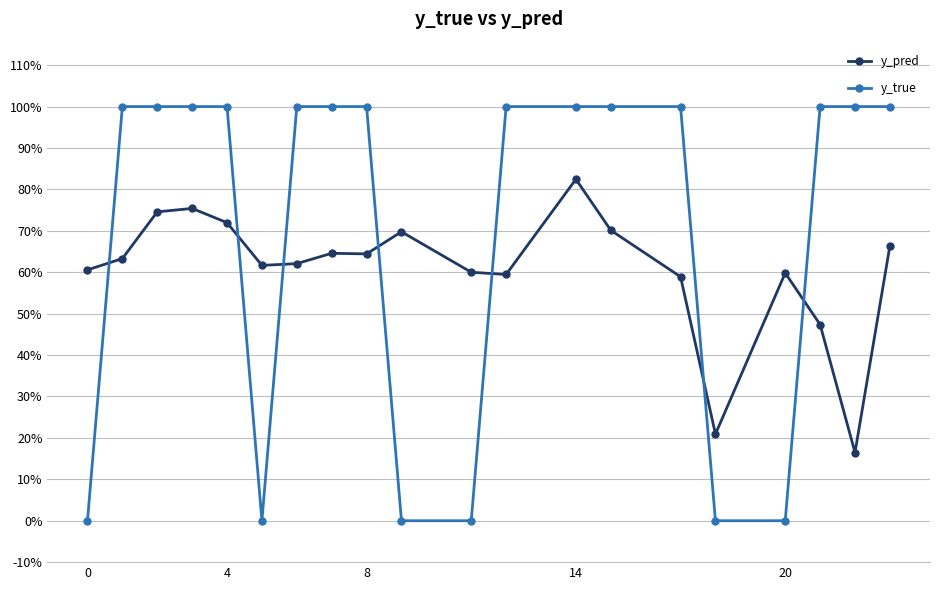

True or false: y_true and y_pred cross at least once.

True